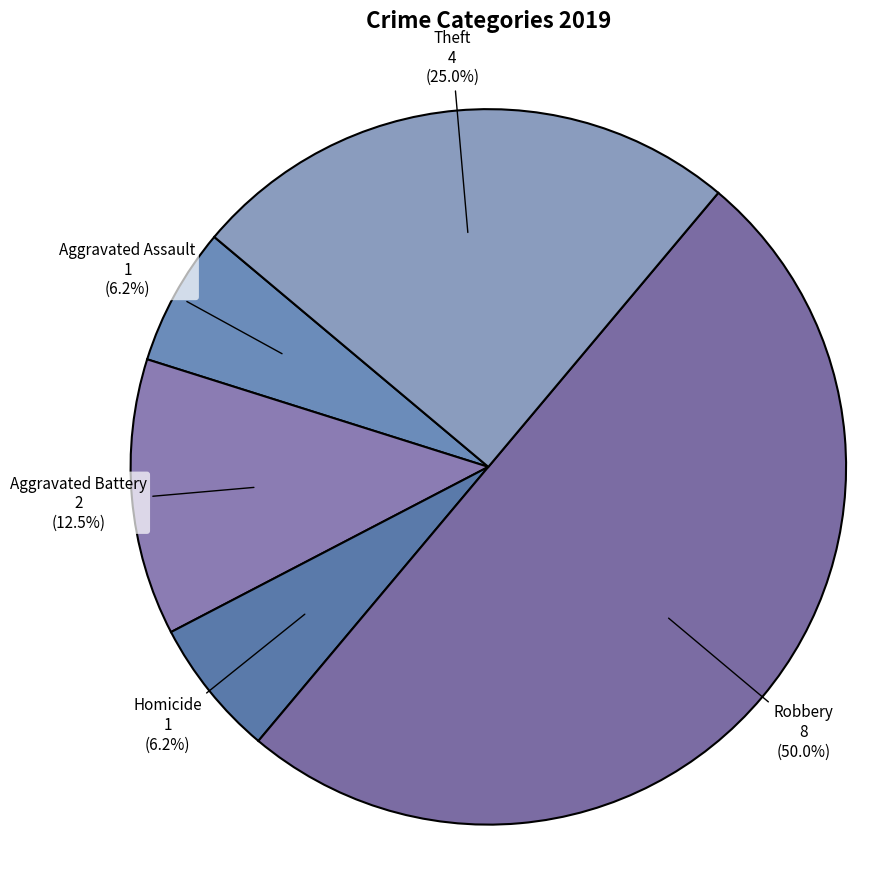

How many segments does this pie chart have?

5